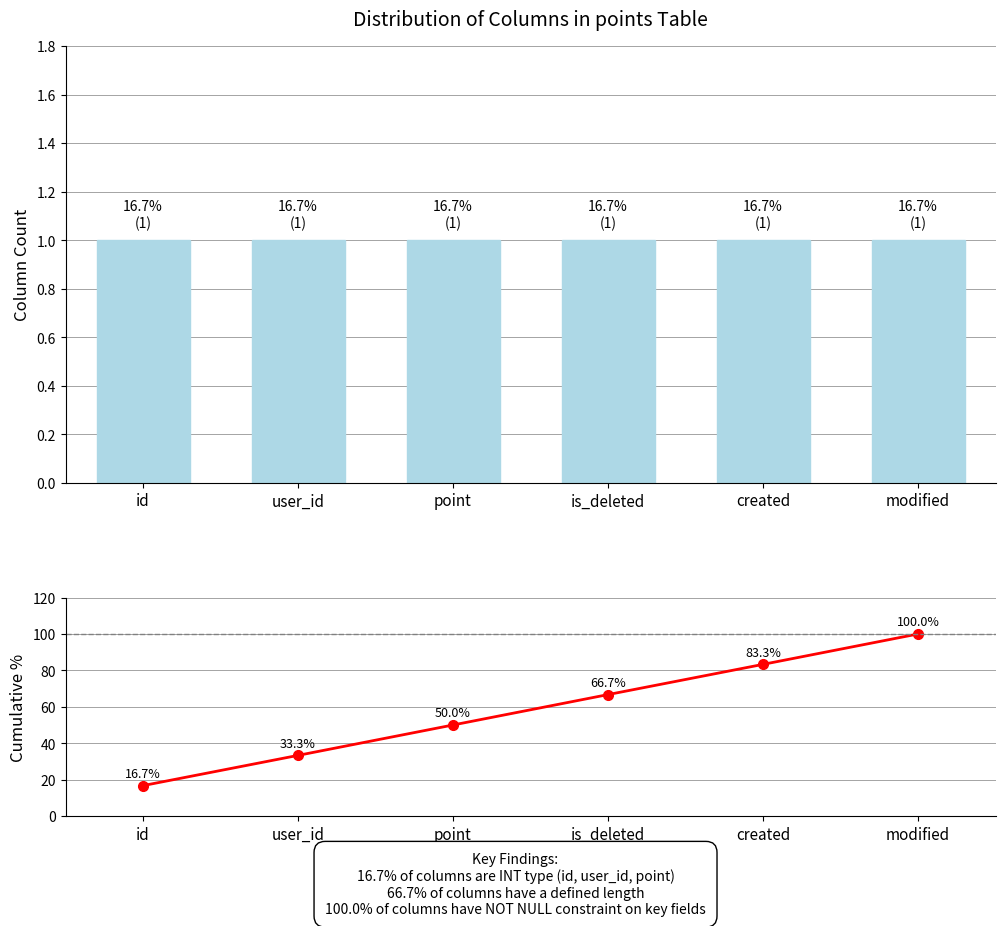

Which series has the largest total across all categories?

Cumulative %